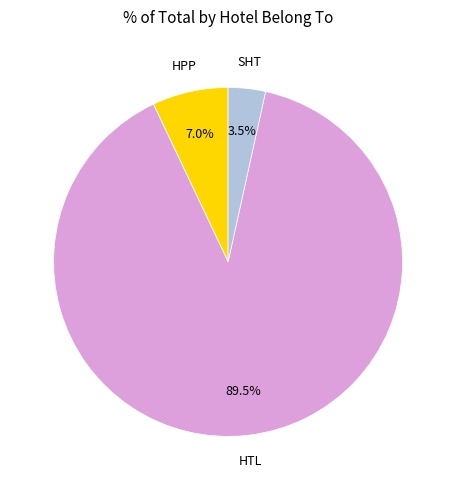

Is there any slice that represents more than half of the pie?

Yes